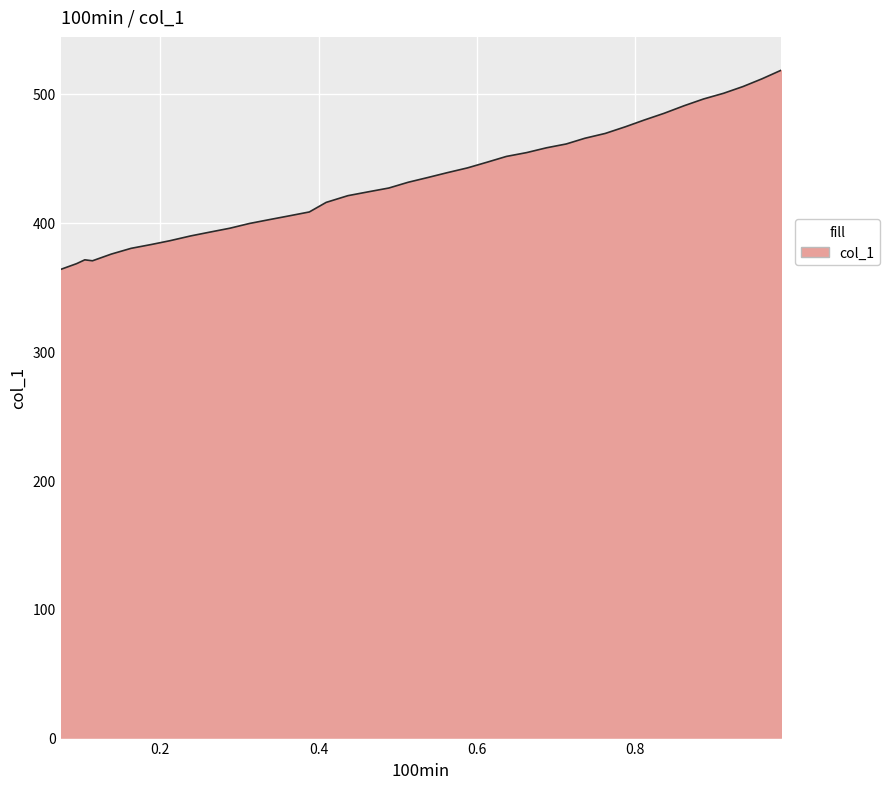

How many lines are shown in the chart?

1